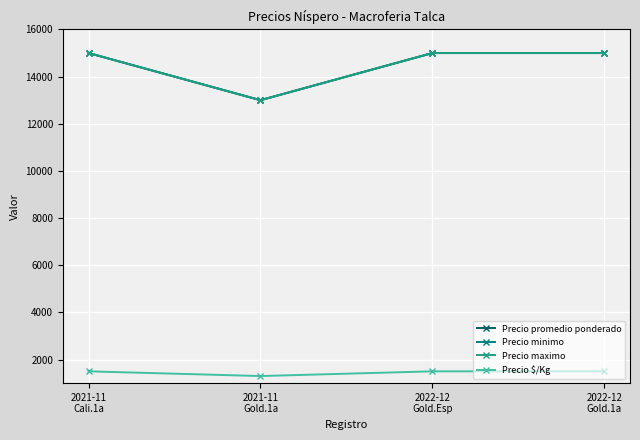

Does the chart have visible grid lines?

Yes